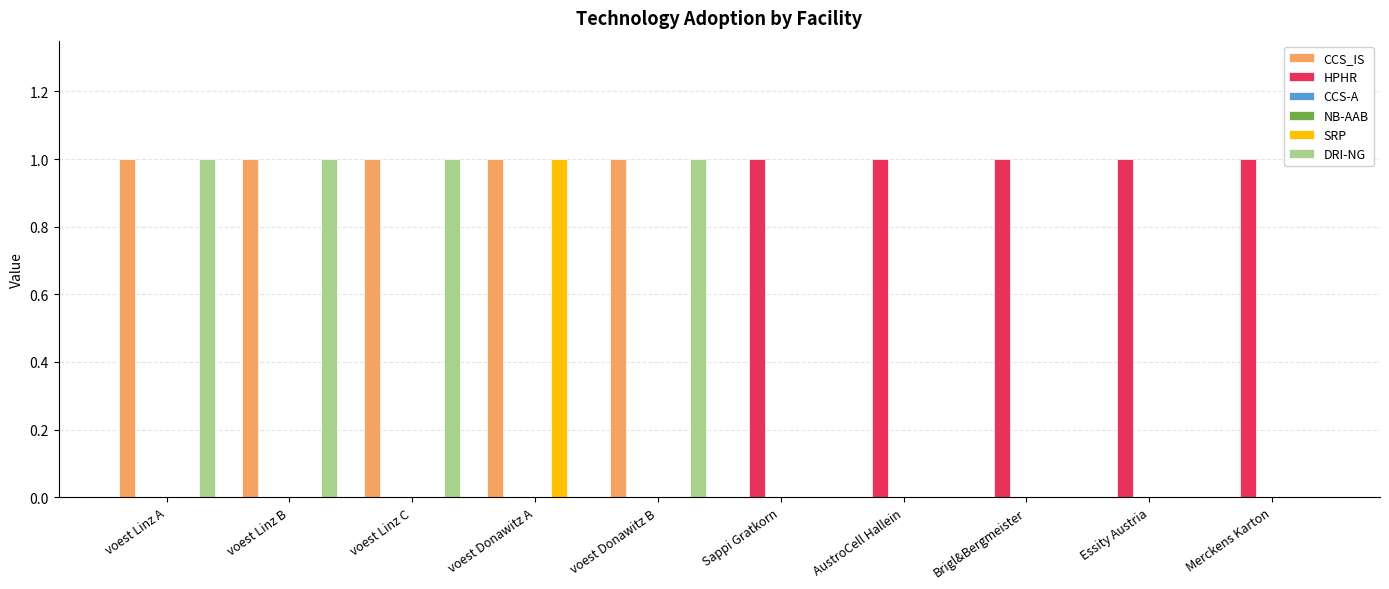

What position from the right is voest Donawitz B?

6